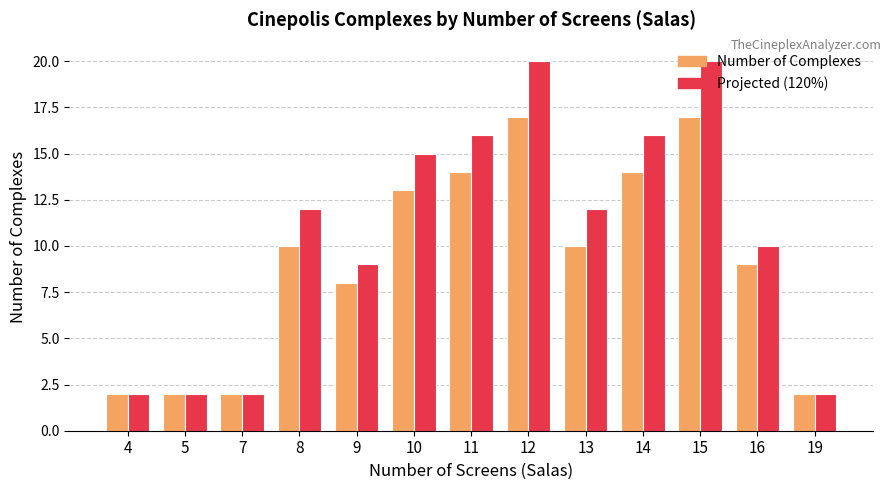

What is the minimum value for Number of Complexes?

2